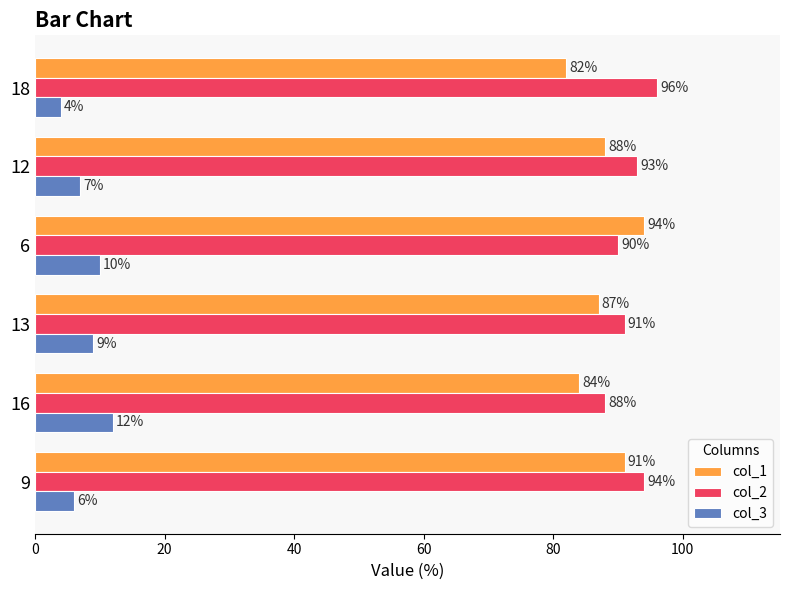

What is the sum of all col_1 values?

526